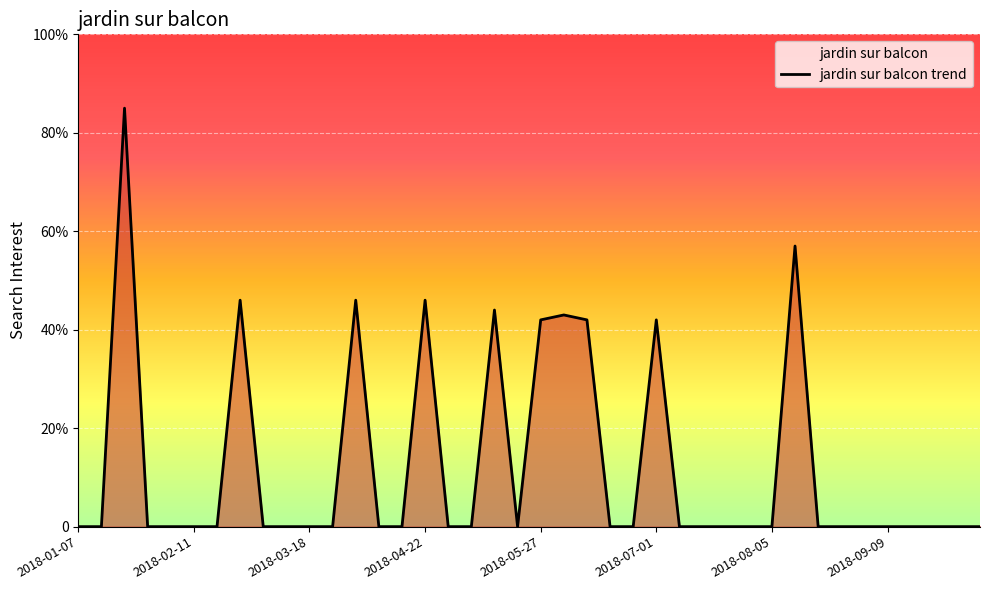

Which has a higher value, 24 or 13?

24